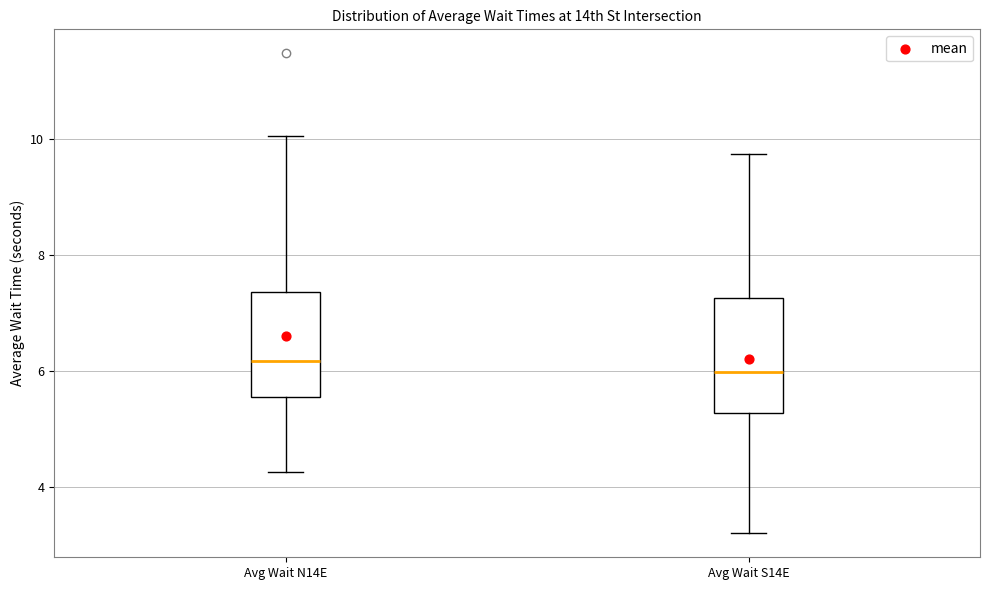

Where does the upper whisker of the box for Avg Wait N14E end on the y-axis? The values are not printed on the chart, so give them approximately, as read against the axis.

10.0